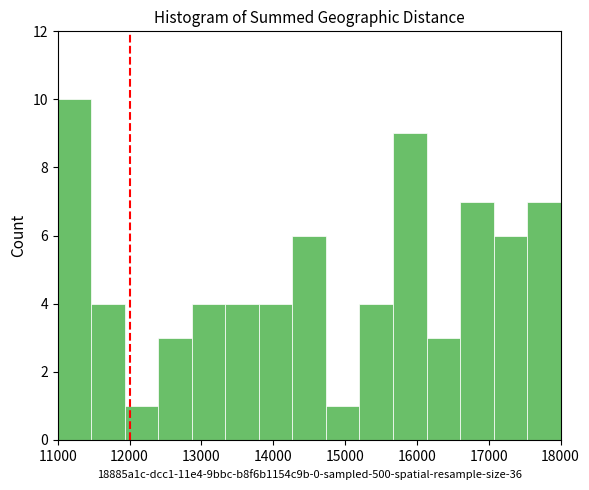

How tall is the bar that spans 12900 to 13300 on the x-axis? Neither the bar edges nor the heights are printed on the chart, so give them approximately, as read against the axes.

4